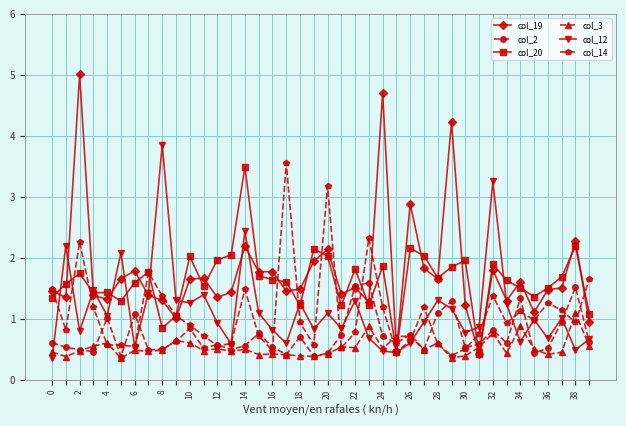

True or false: col_14 has more than 1 points higher than both neighbors.

True